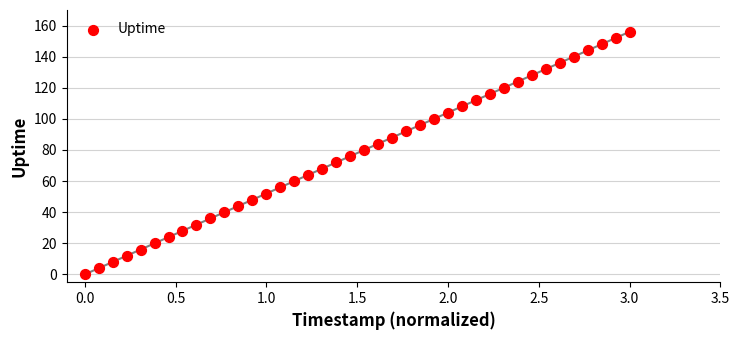

What is the range of Y values (max minus min)?

156